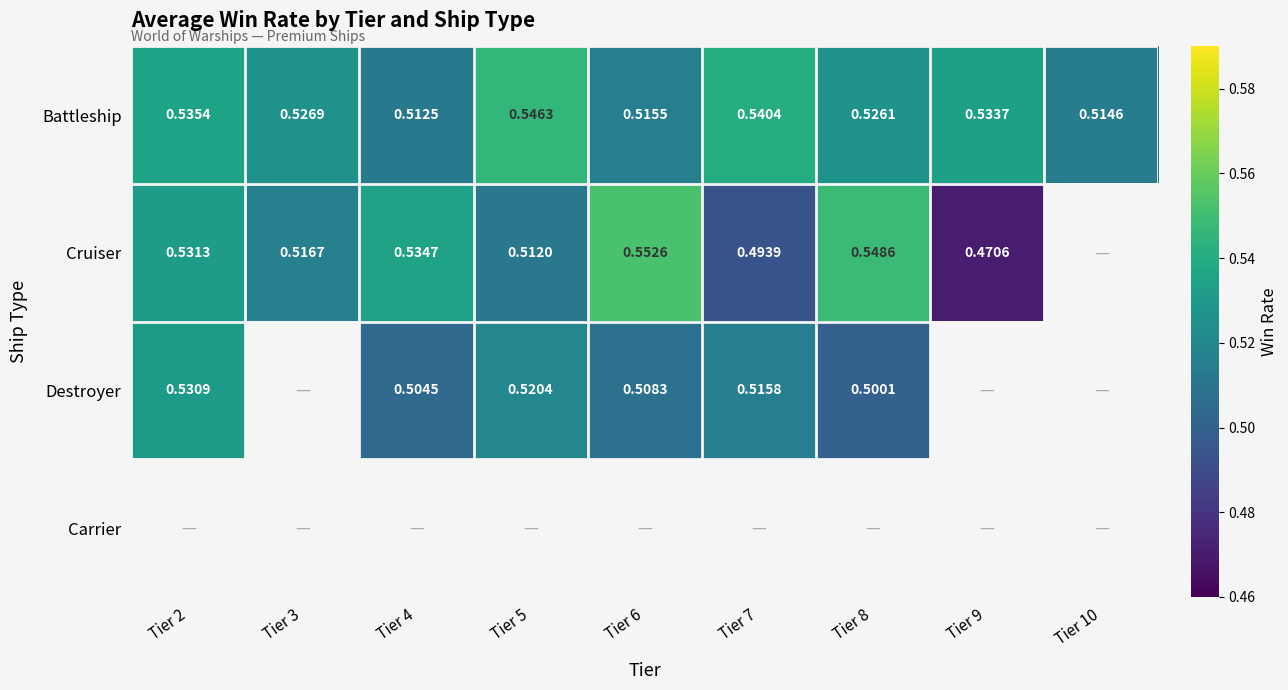

How many series are shown in this chart?

4